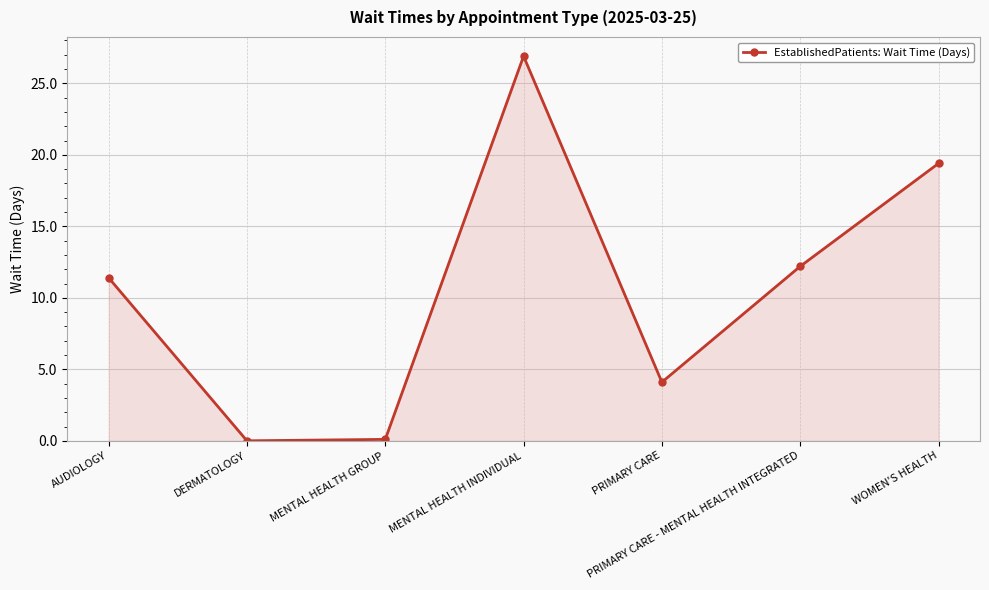

What is the sum of all values?

74.1